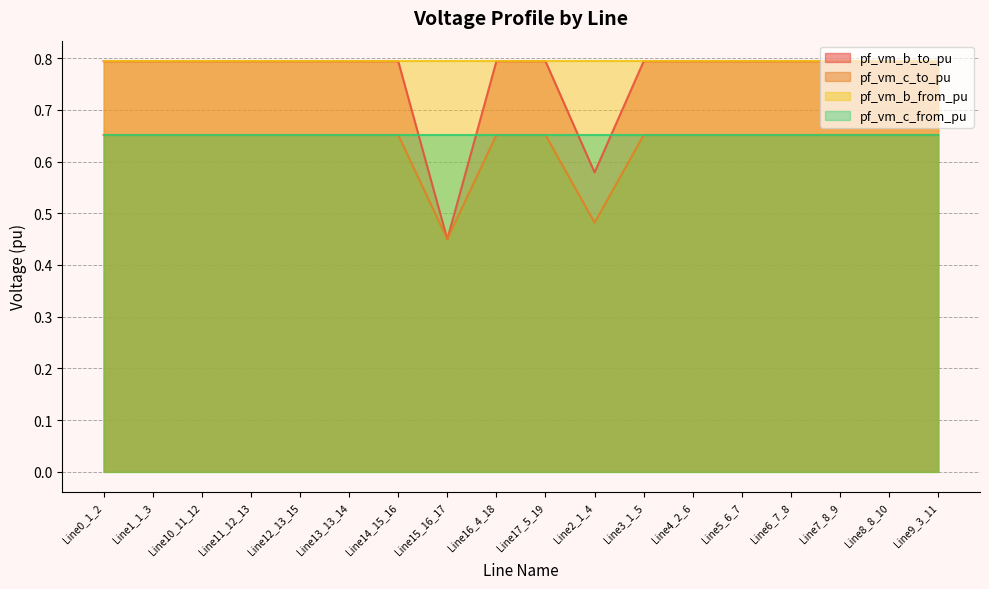

True or false: pf_vm_c_to_pu and pf_vm_b_to_pu cross at least once.

False